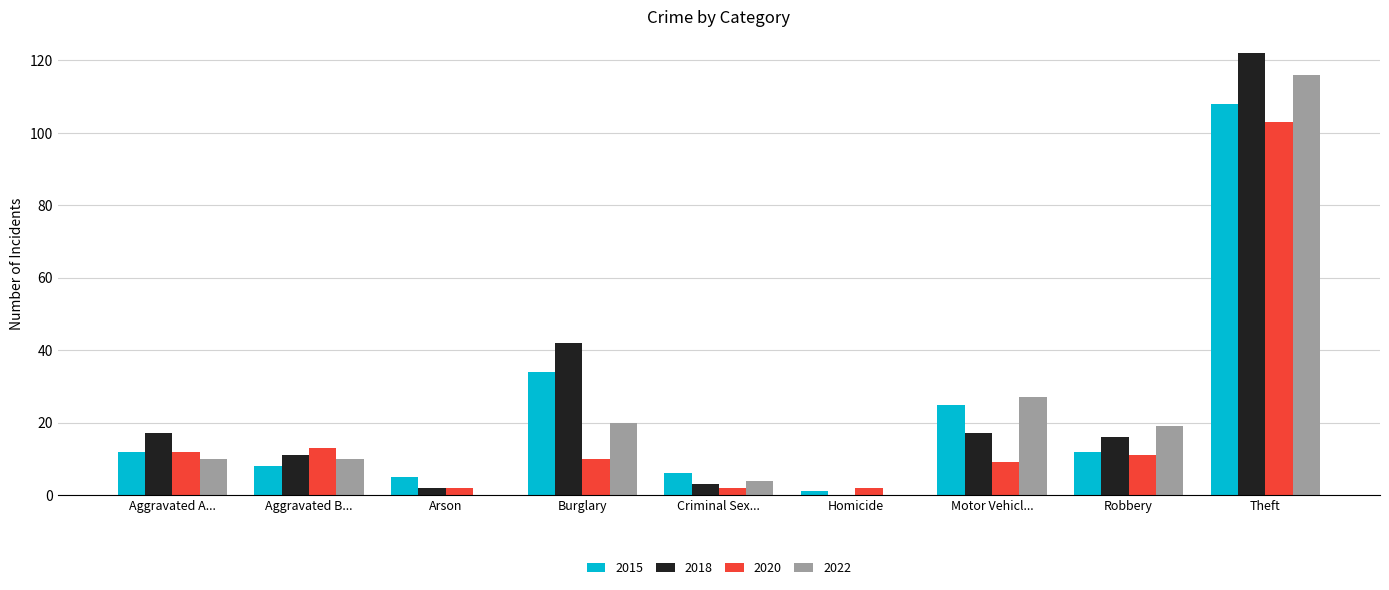

What is the sum of all 2015 values?

211